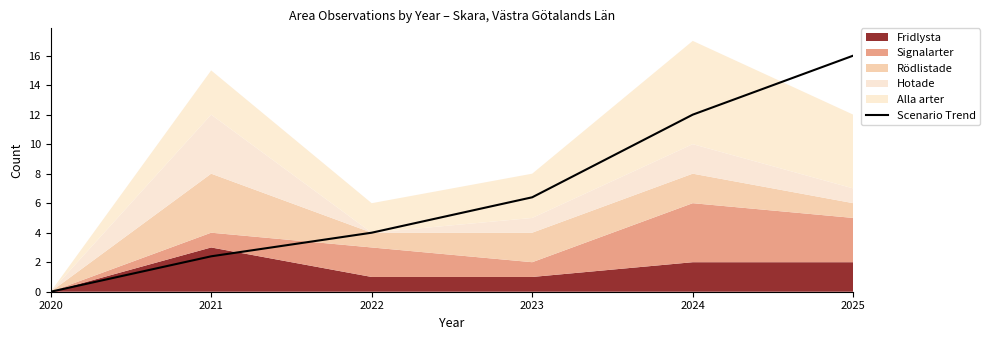

True or false: the data has more than 0 interior local peaks.

False